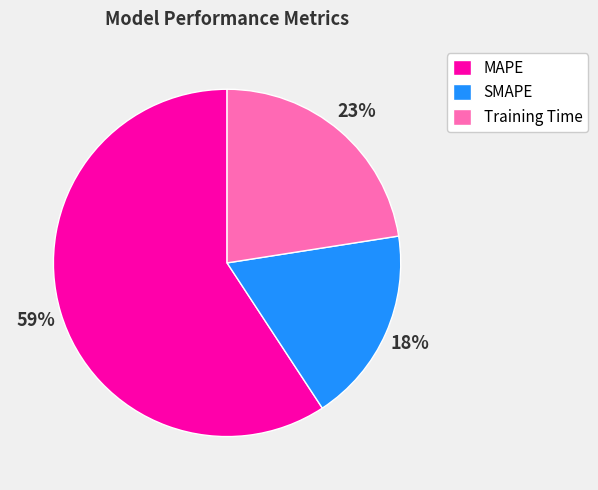

What percentage is the Training Time slice, to the nearest percent?

23%